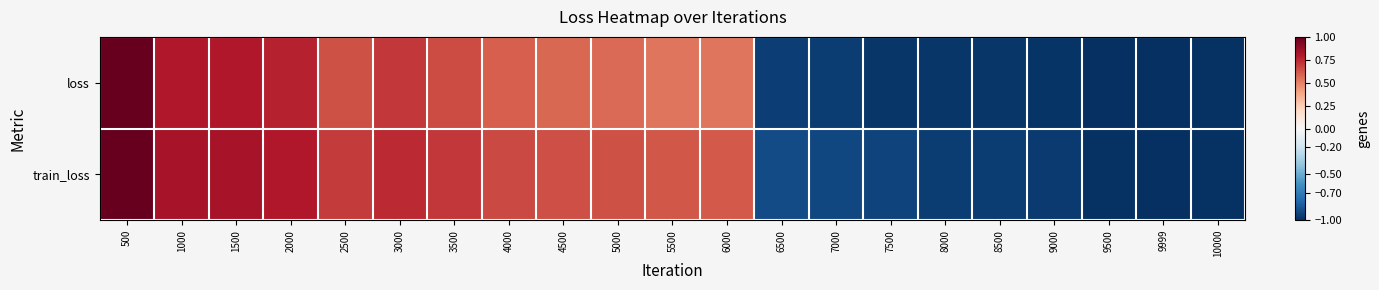

Reading left to right, extract all data points from this chart.

loss: 500=1.0	1000=0.8	1500=0.8	2000=0.8	2500=0.6	3000=0.7	3500=0.7	4000=0.6	4500=0.6	5000=0.6	5500=0.5	6000=0.5	6500=-0.9	7000=-1.0	7500=-1.0	8000=-1.0	8500=-1.0	9000=-1.0	9500=-1.0	9999=-1.0	10000=-1.0
train_loss: 500=1.0	1000=0.8	1500=0.8	2000=0.8	2500=0.7	3000=0.7	3500=0.7	4000=0.7	4500=0.6	5000=0.6	5500=0.6	6000=0.6	6500=-0.9	7000=-0.9	7500=-0.9	8000=-0.9	8500=-0.9	9000=-1.0	9500=-1.0	9999=-1.0	10000=-1.0